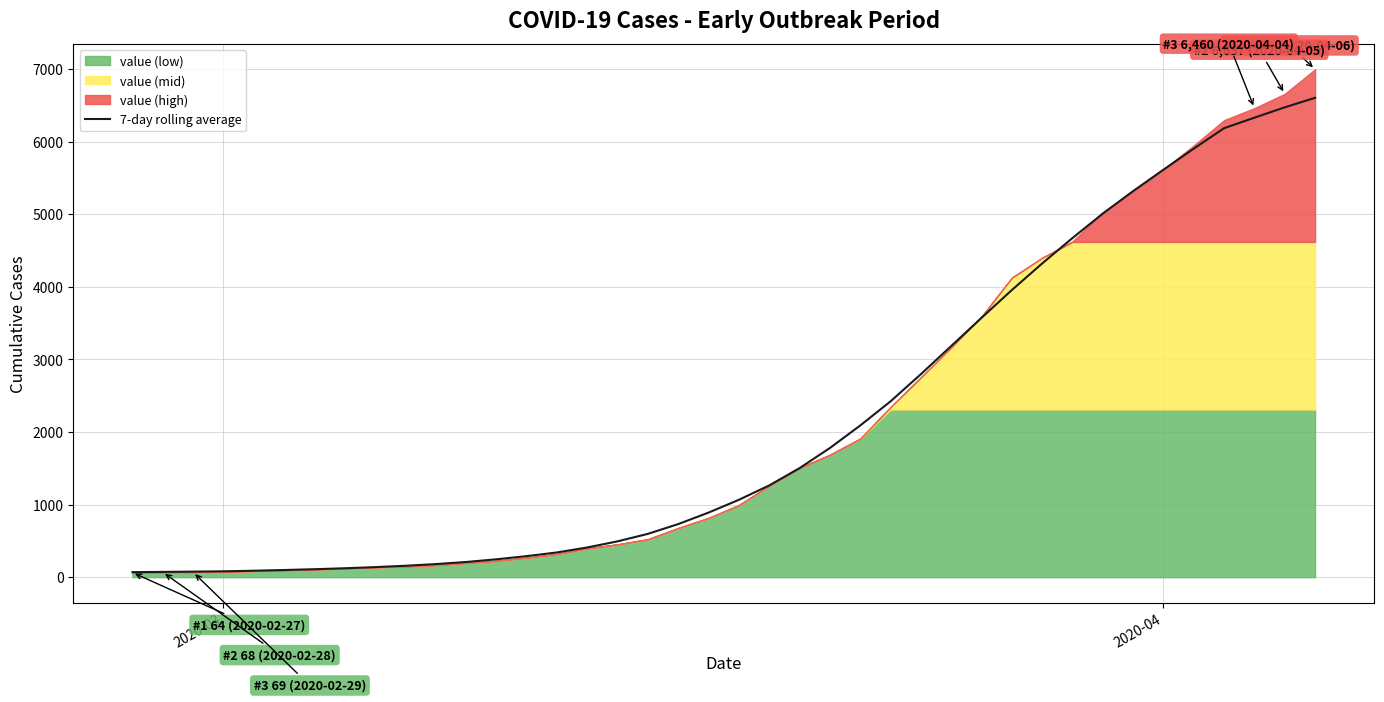

What is the maximum value shown in the chart?

6601.8